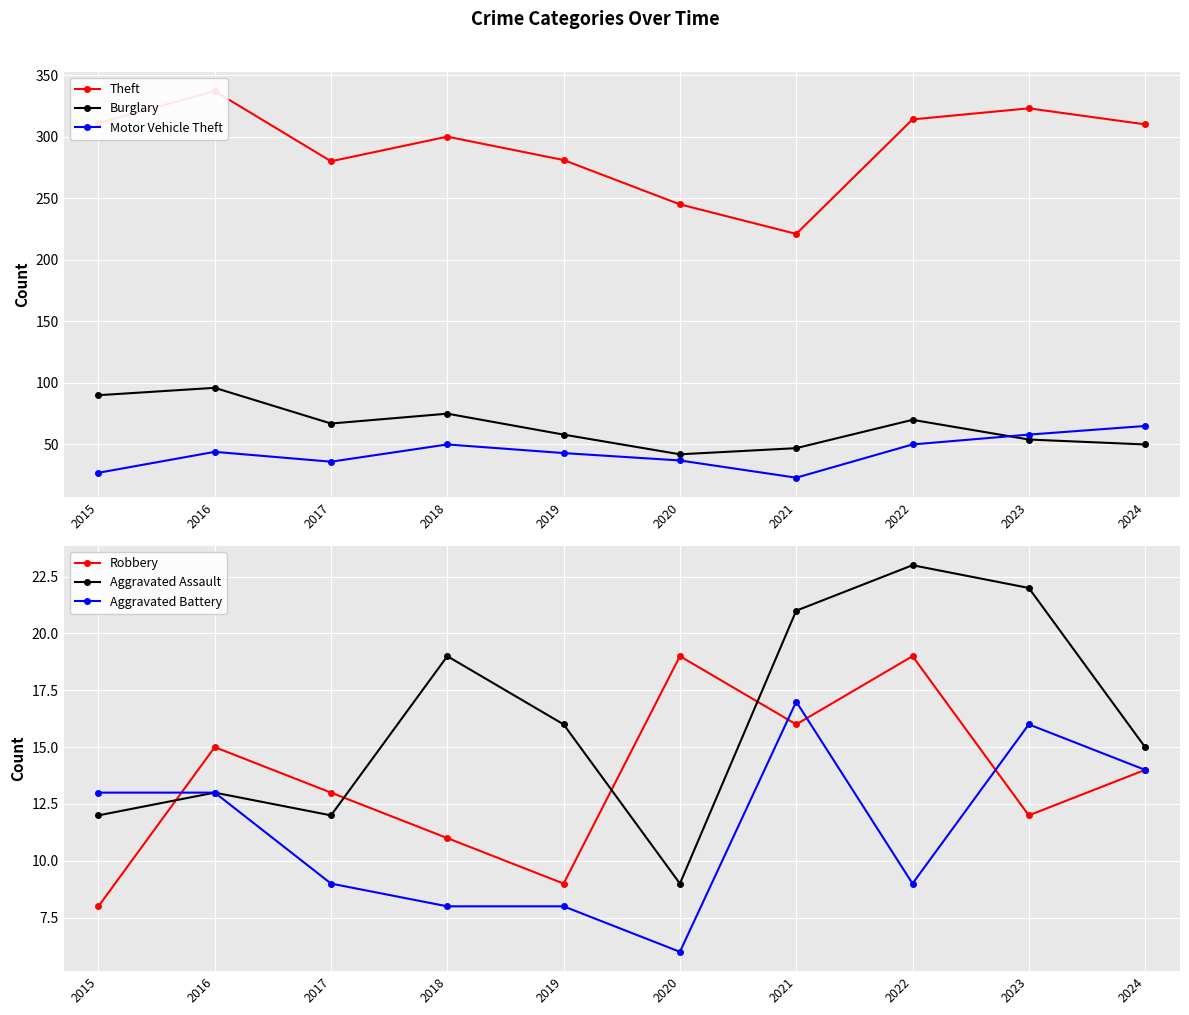

Reading left to right, extract all data points from this chart.

Theft: 311	337	280	300	281	245	221	314	323	310
Burglary: 90	96	67	75	58	42	47	70	54	50
Motor Vehicle Theft: 27	44	36	50	43	37	23	50	58	65
Robbery: 8	15	13	11	9	19	16	19	12	14
Aggravated Assault: 12	13	12	19	16	9	21	23	22	15
Aggravated Battery: 13	13	9	8	8	6	17	9	16	14